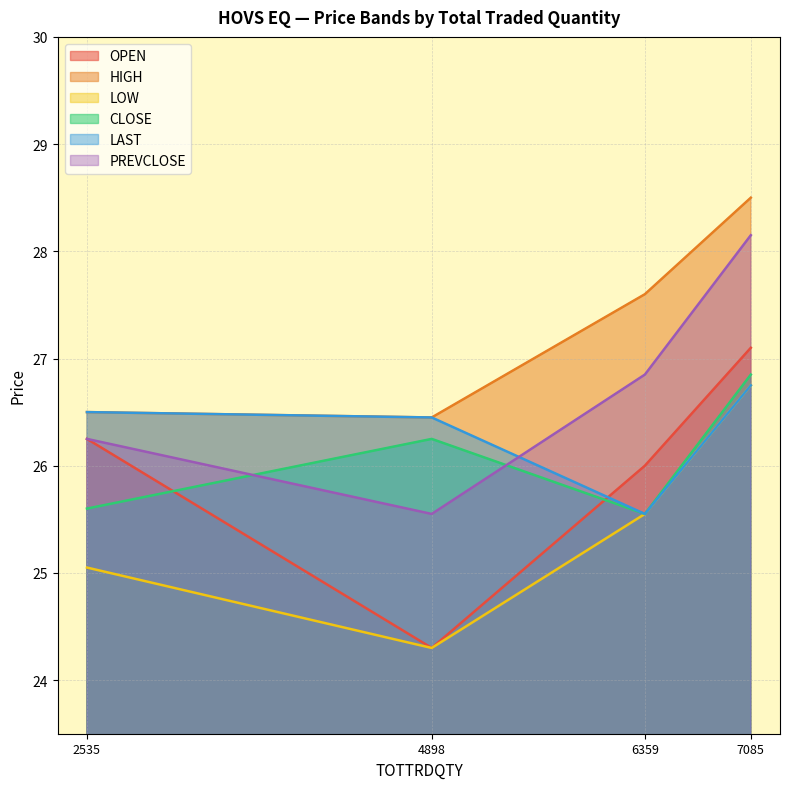

What is the minimum value shown in the chart?

24.3